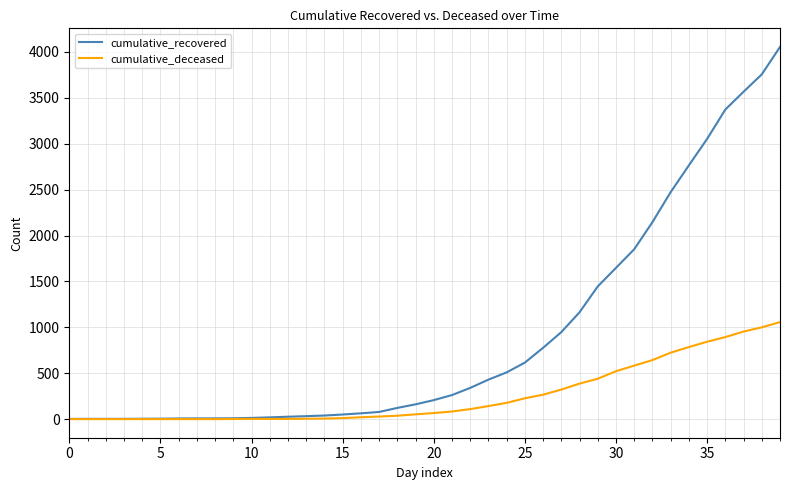

Which series has the largest range (max minus min)?

cumulative_recovered